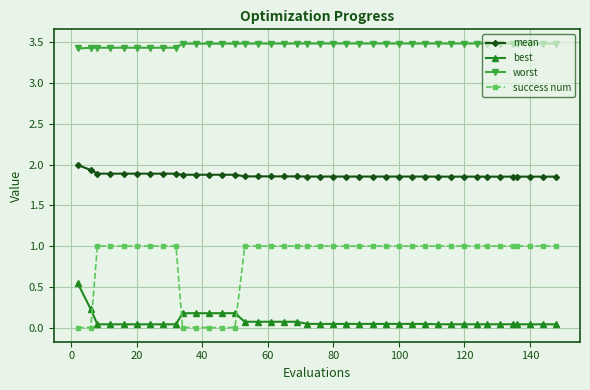

Which series has the widest spread of values?

success num